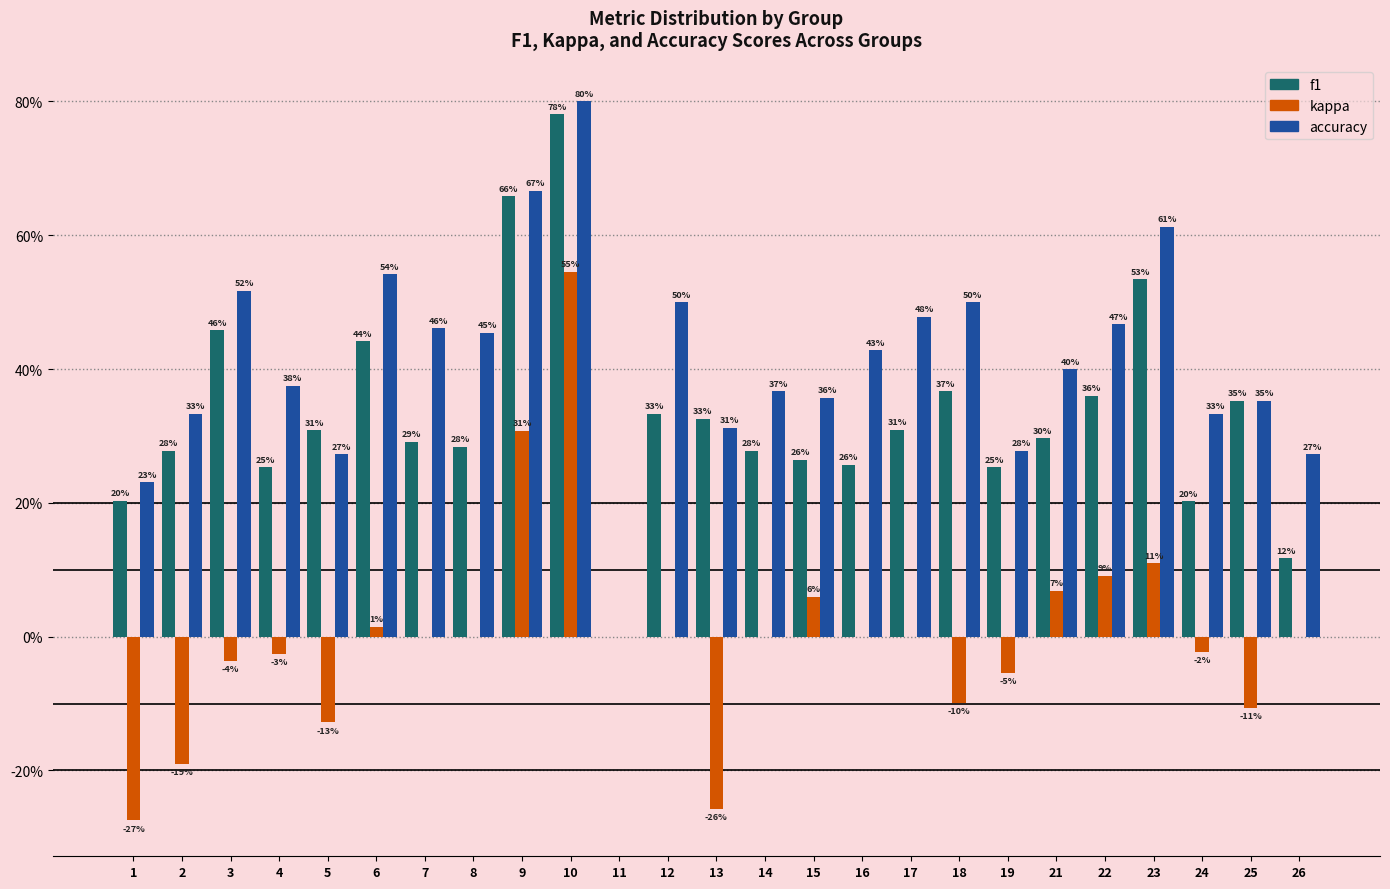

Are the bars horizontal?

No